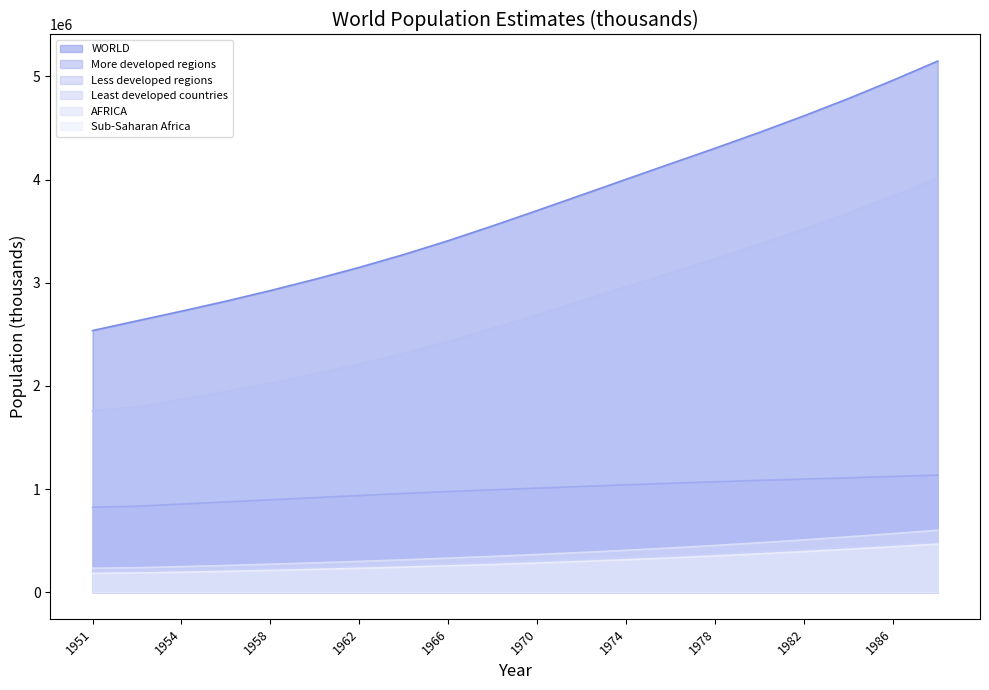

True or false: Least developed countries and Sub-Saharan Africa cross at least once.

False